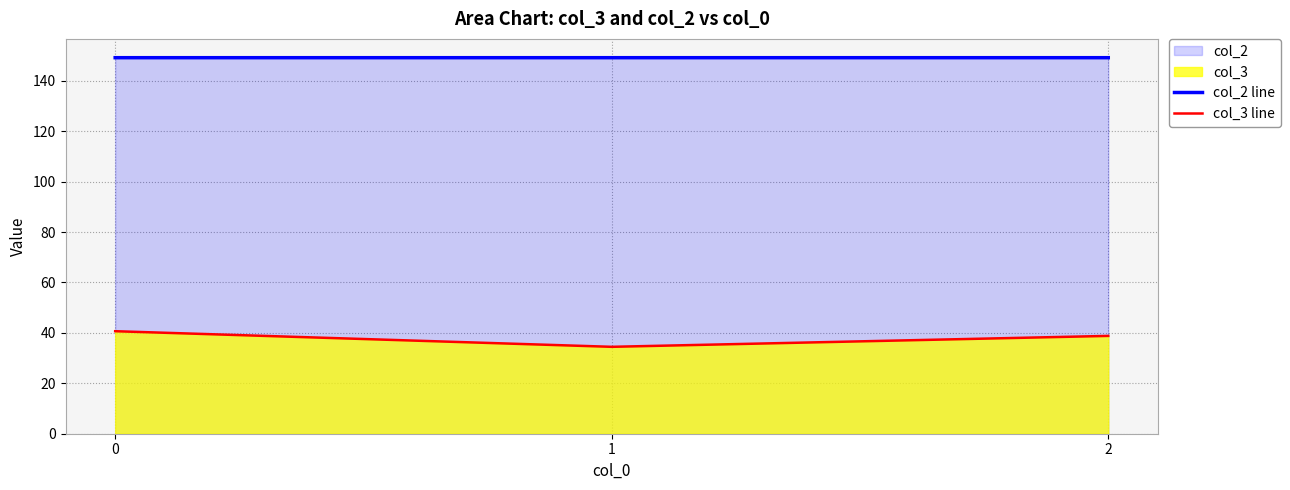

Reading left to right, what are all the values shown in this chart?

col_2 line: 0=149.2	1=149.2	2=149.2
col_3 line: 0=40.7	1=34.5	2=38.8